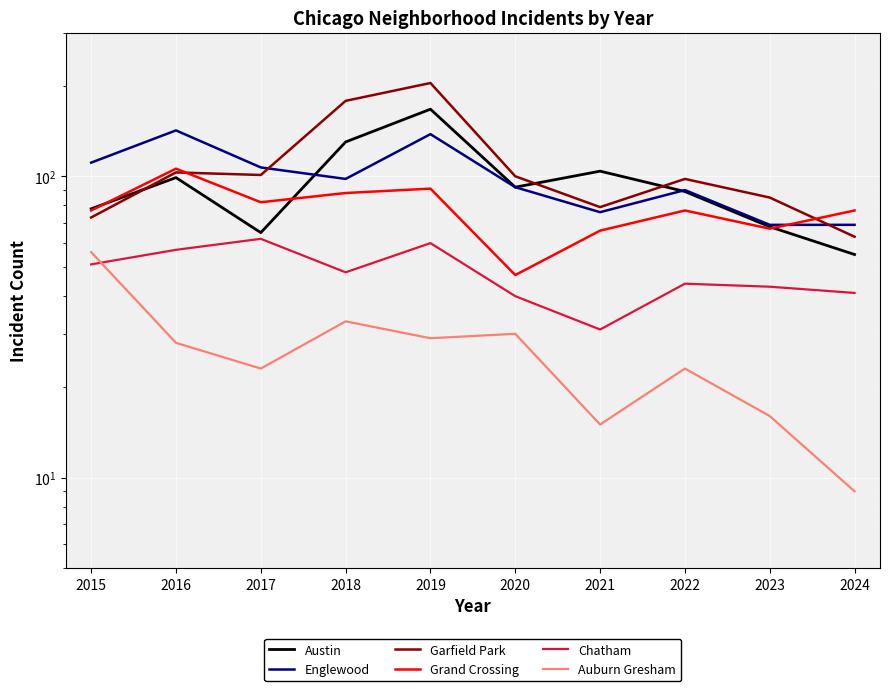

What are all the series names shown in the legend?

Austin, Englewood, Garfield Park, Grand Crossing, Chatham, Auburn Gresham